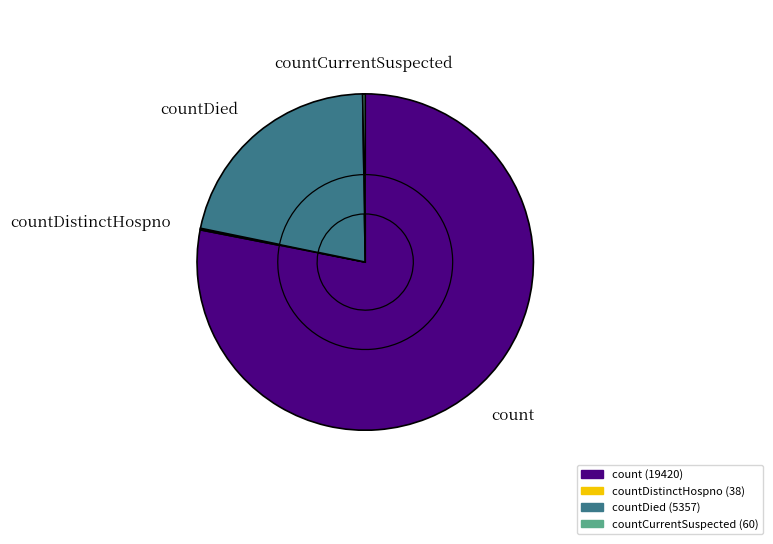

Which category has the biggest portion of the pie?

count